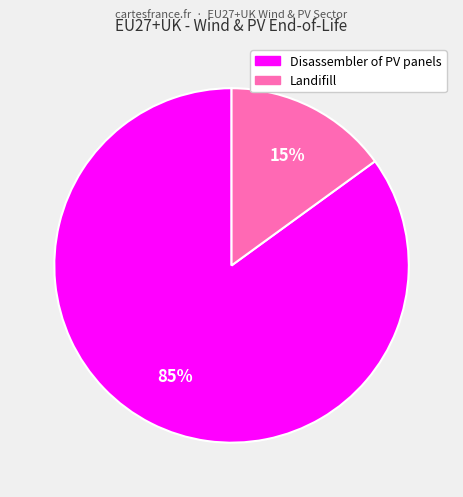

To the nearest percent, what portion does Disassembler of PV panels represent?

85%